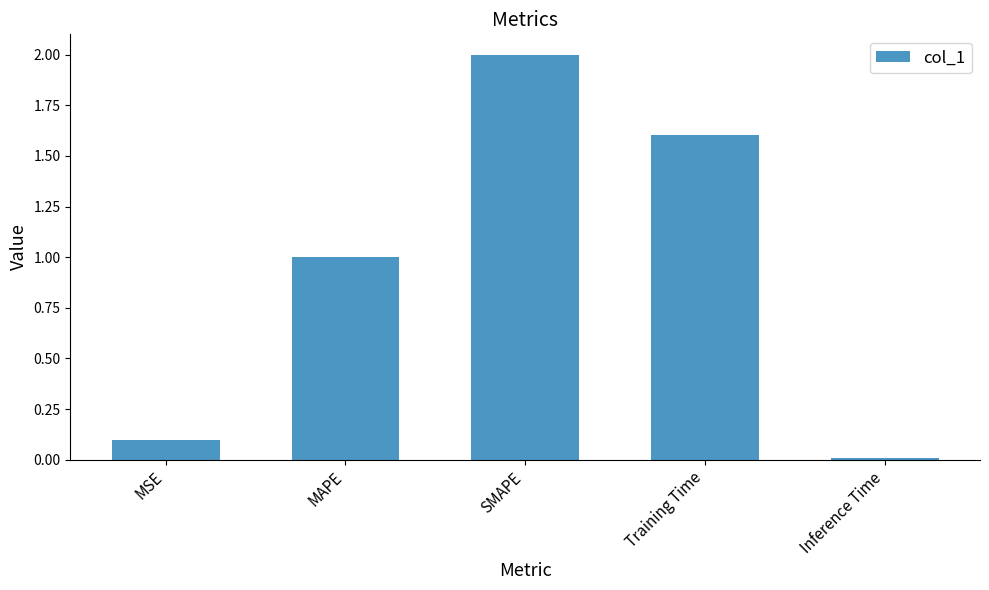

What is the ratio of the value at MSE to the value at Training Time?

0.1